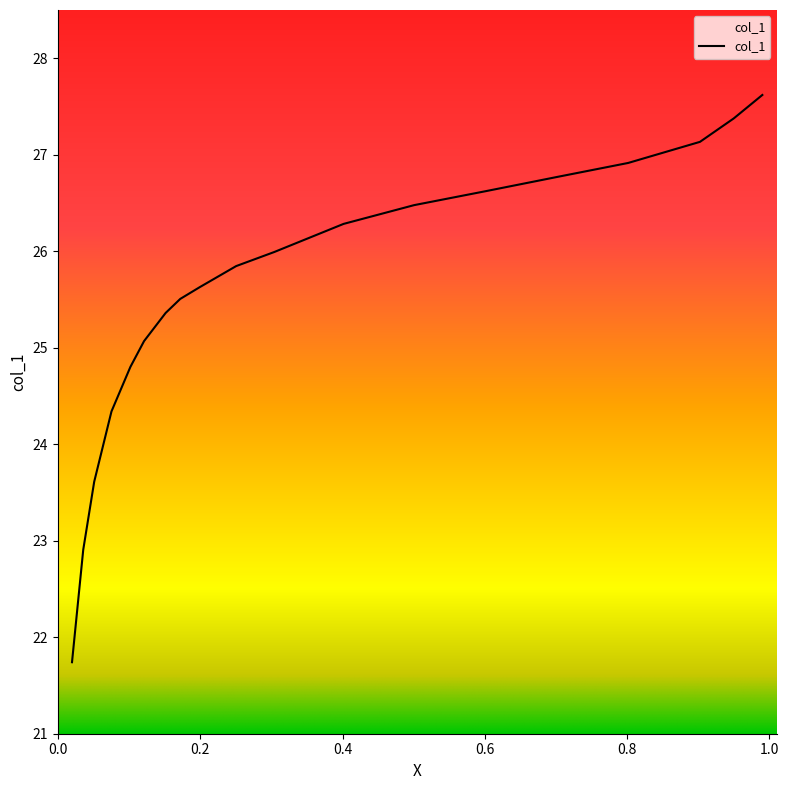

What is the sum of all values?

486.0